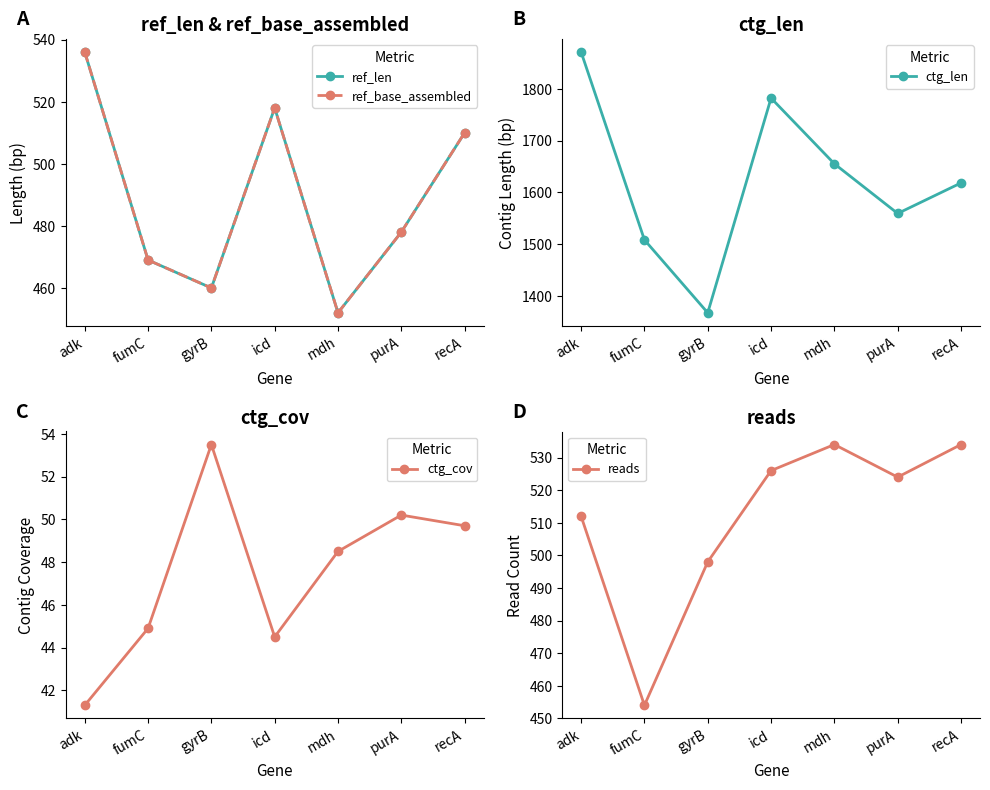

What is the label of the 2nd point from the right?

purA